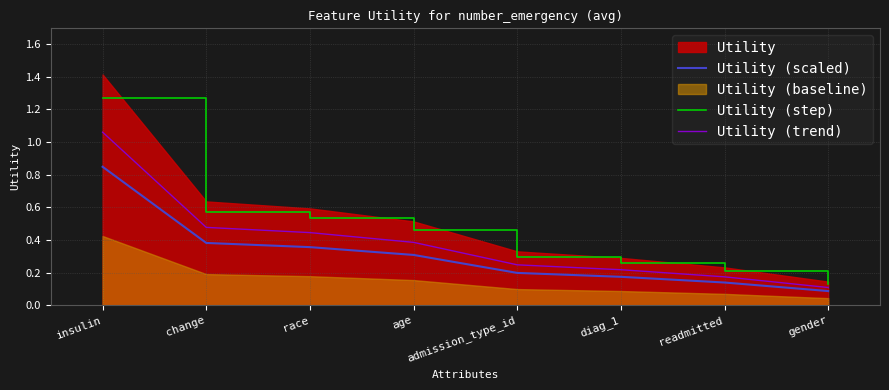

What is the sum of the Utility (trend) values at admission_type_id and readmitted?

0.4